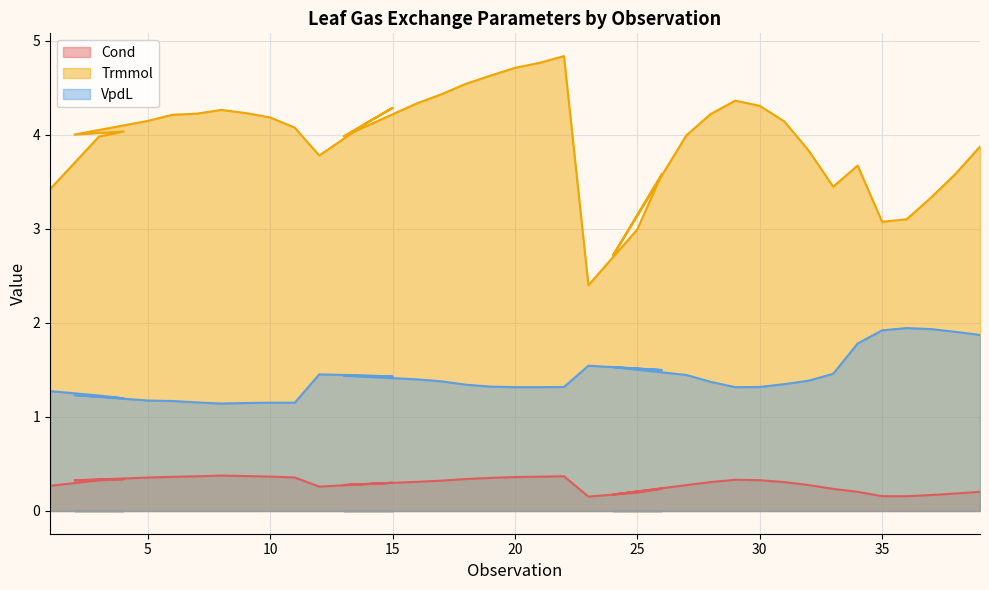

How many series are shown in this chart?

3